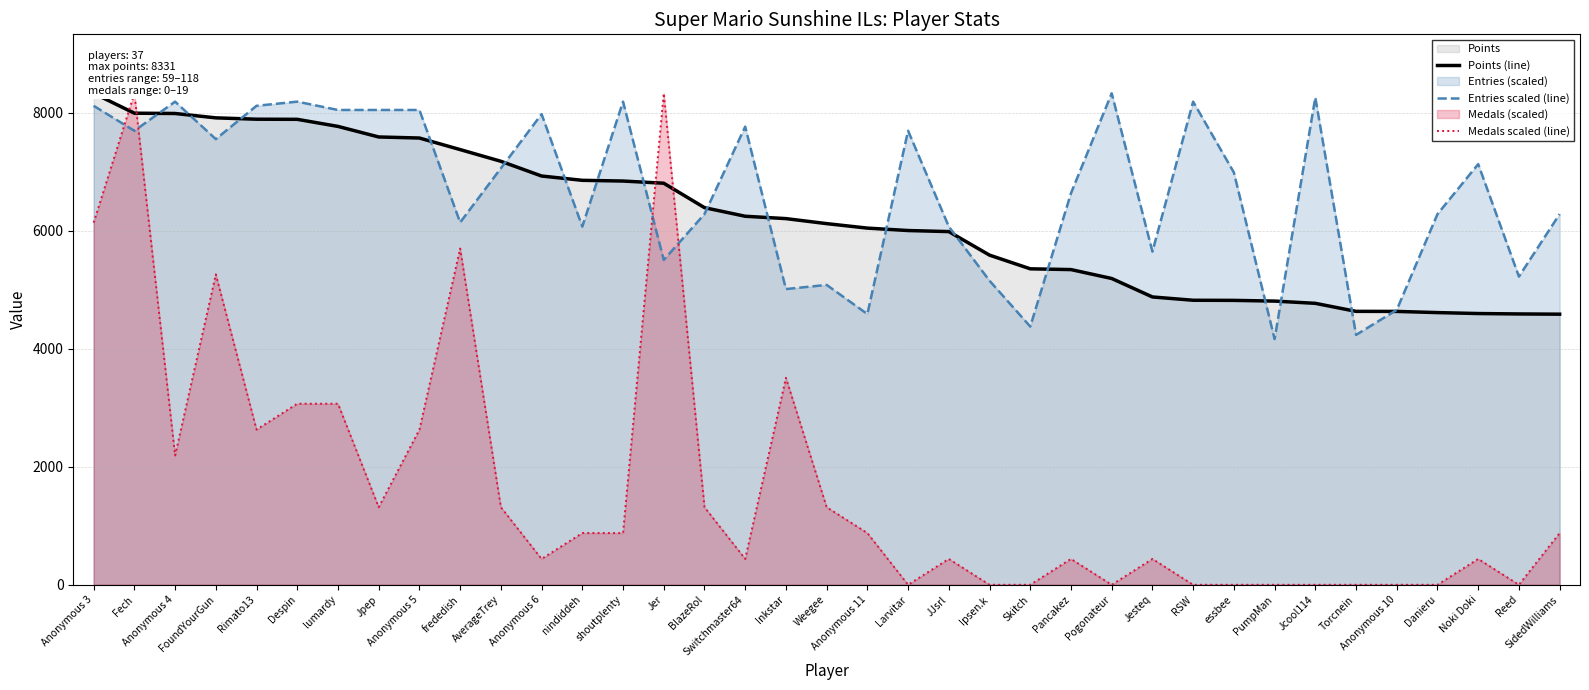

What position from the left is Weegee?

19